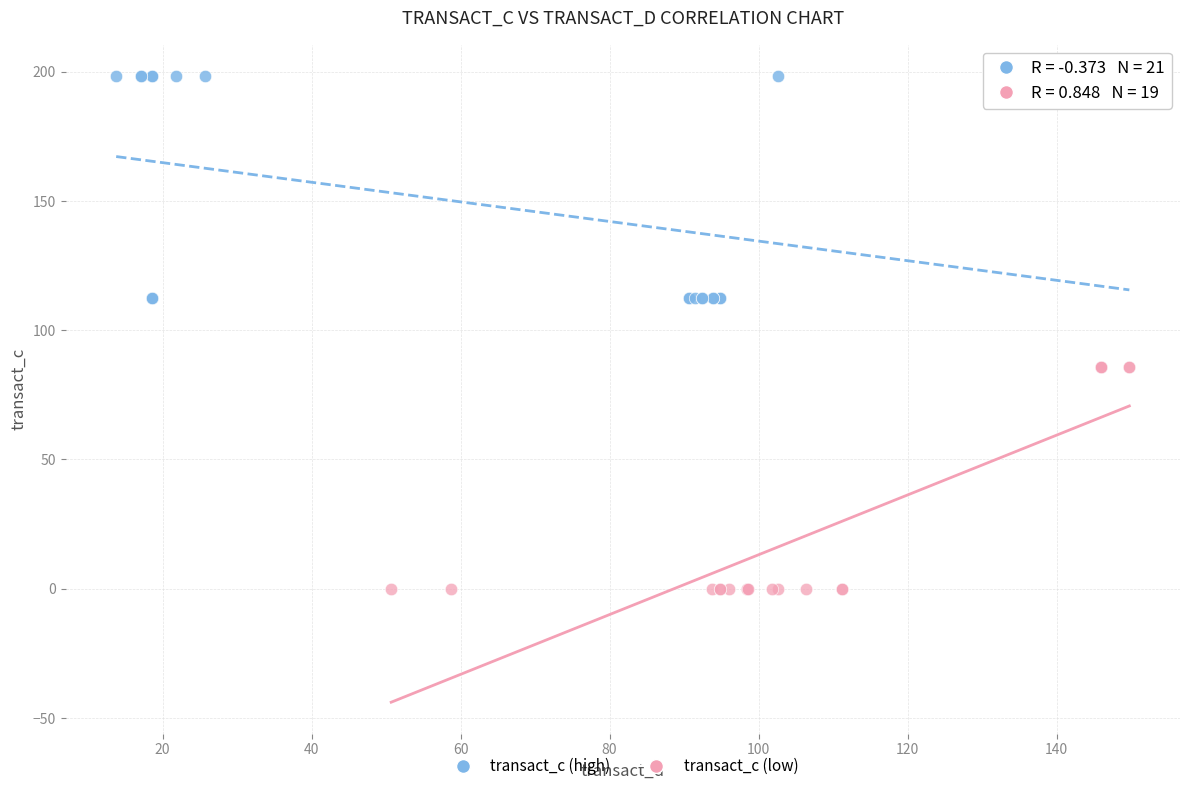

Which series contains the lowest Y value?

transact_c (low)